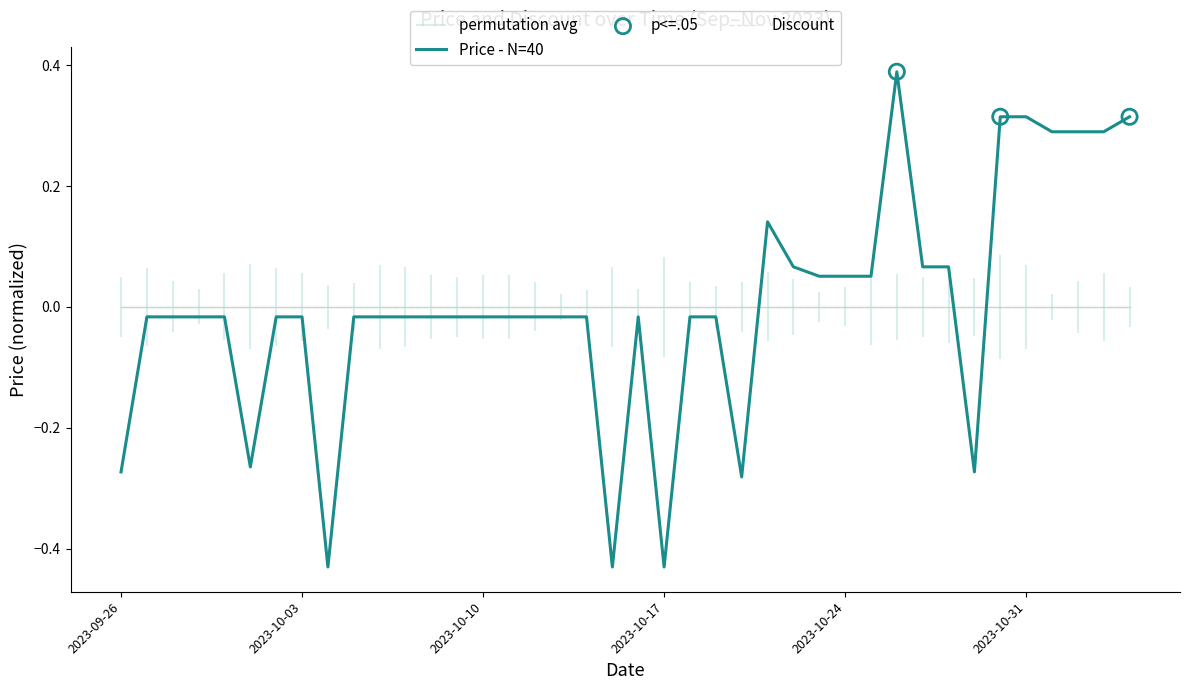

Which series reaches the maximum Y coordinate?

Price - N=40